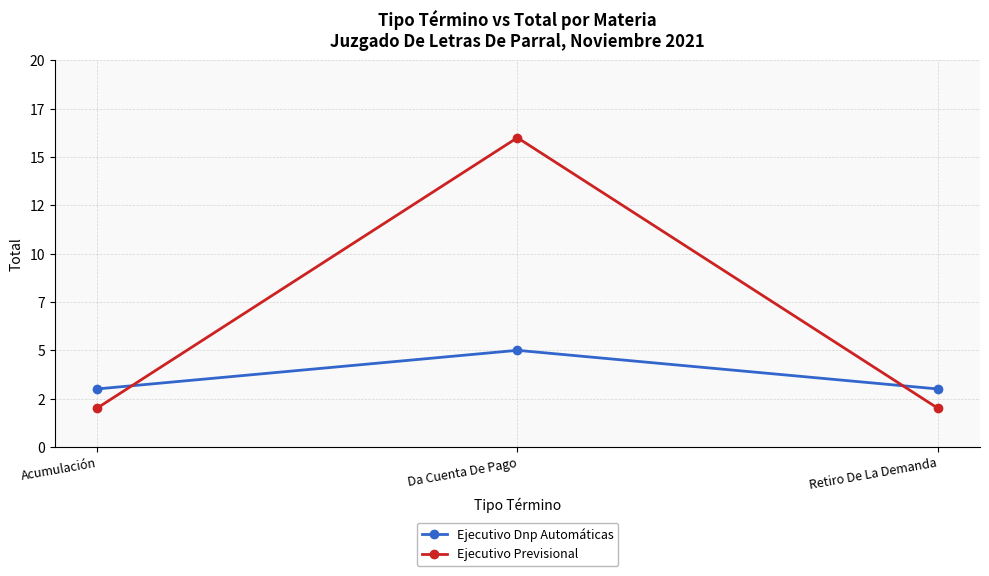

What position from the right is Acumulación?

3